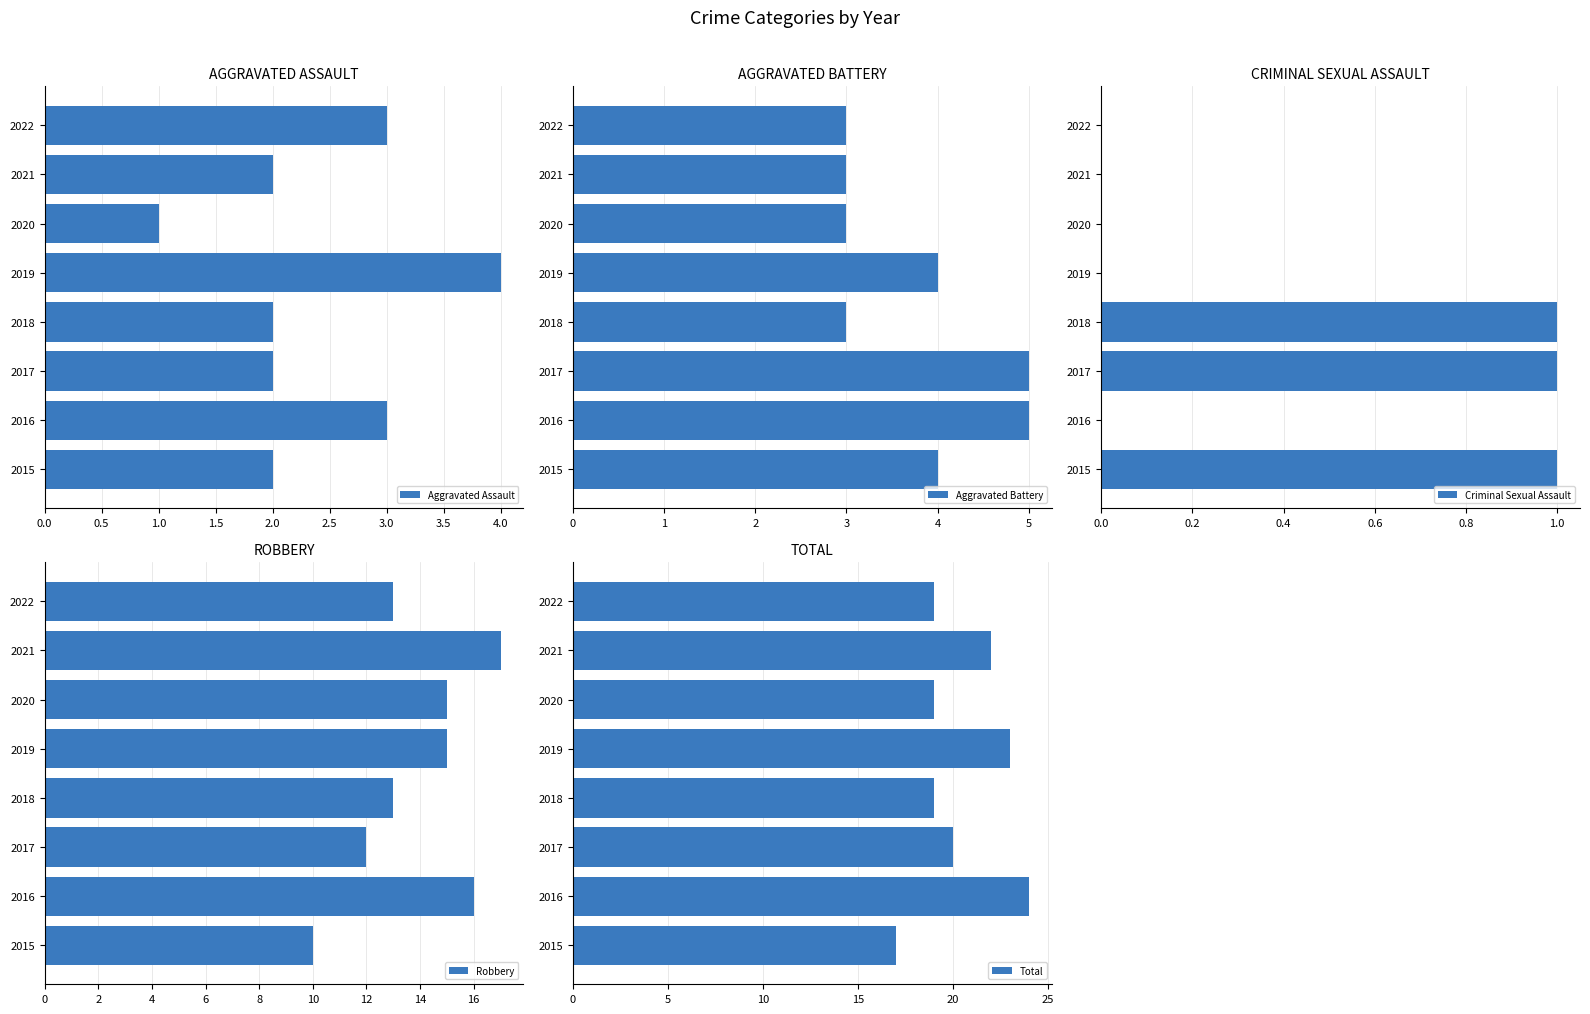

What is the sum of all Aggravated Assault values?

19